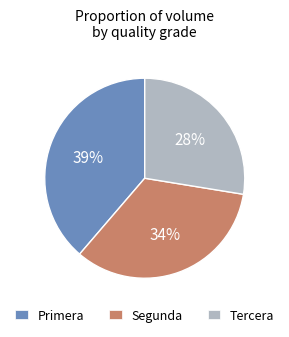

Do Segunda and Tercera together represent more than half of the pie?

Yes